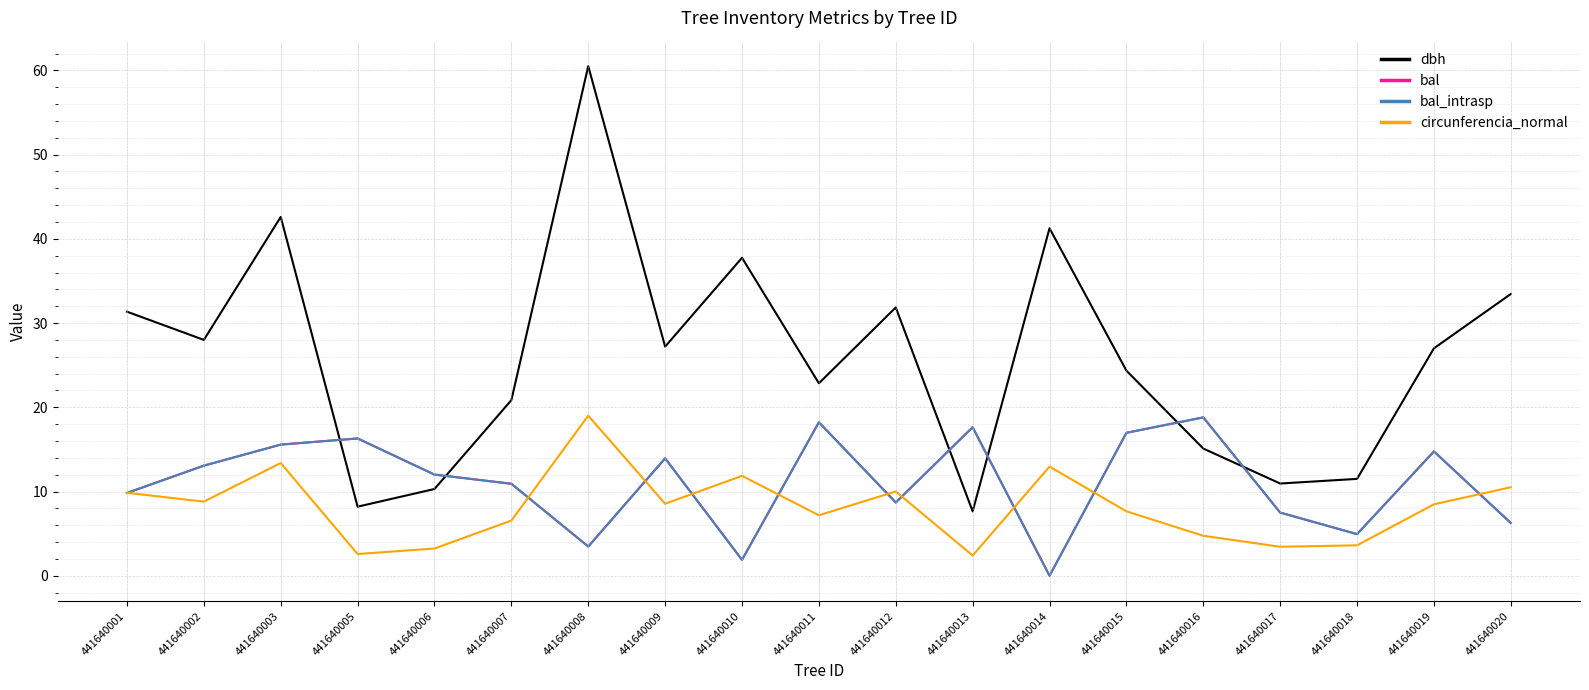

Does the chart display data point markers on the line(s)?

No